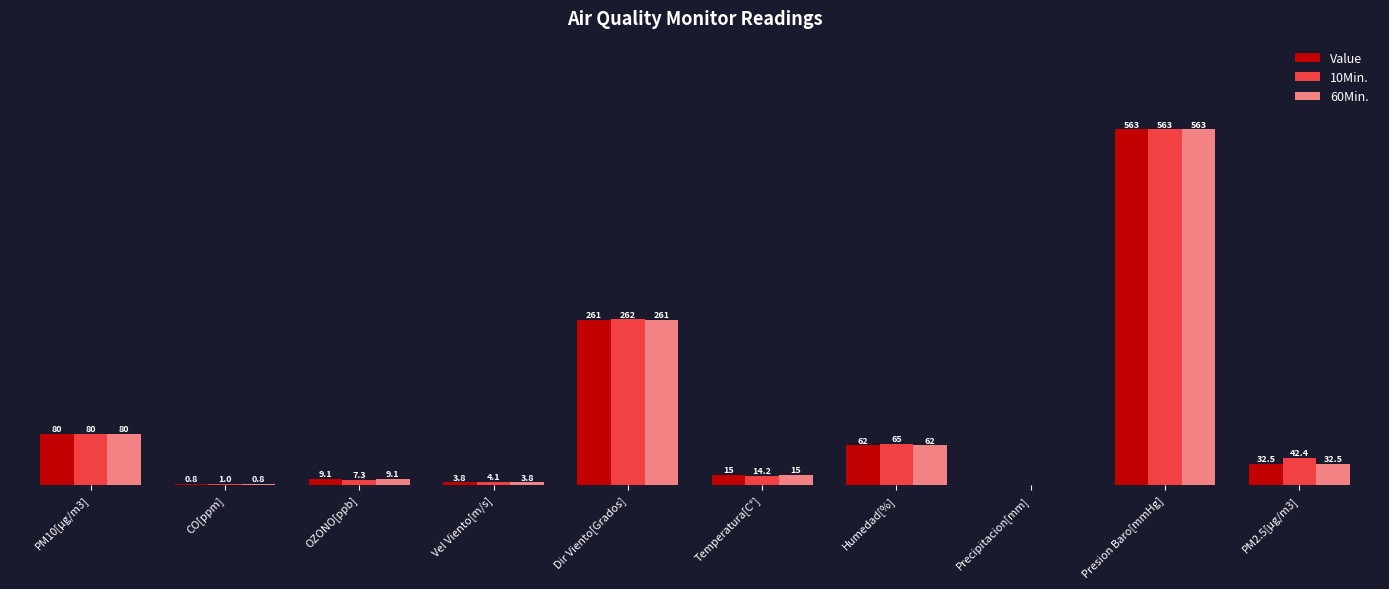

Between CO[ppm] and Dir Viento[Grados], which series saw the biggest shift?

10Min.